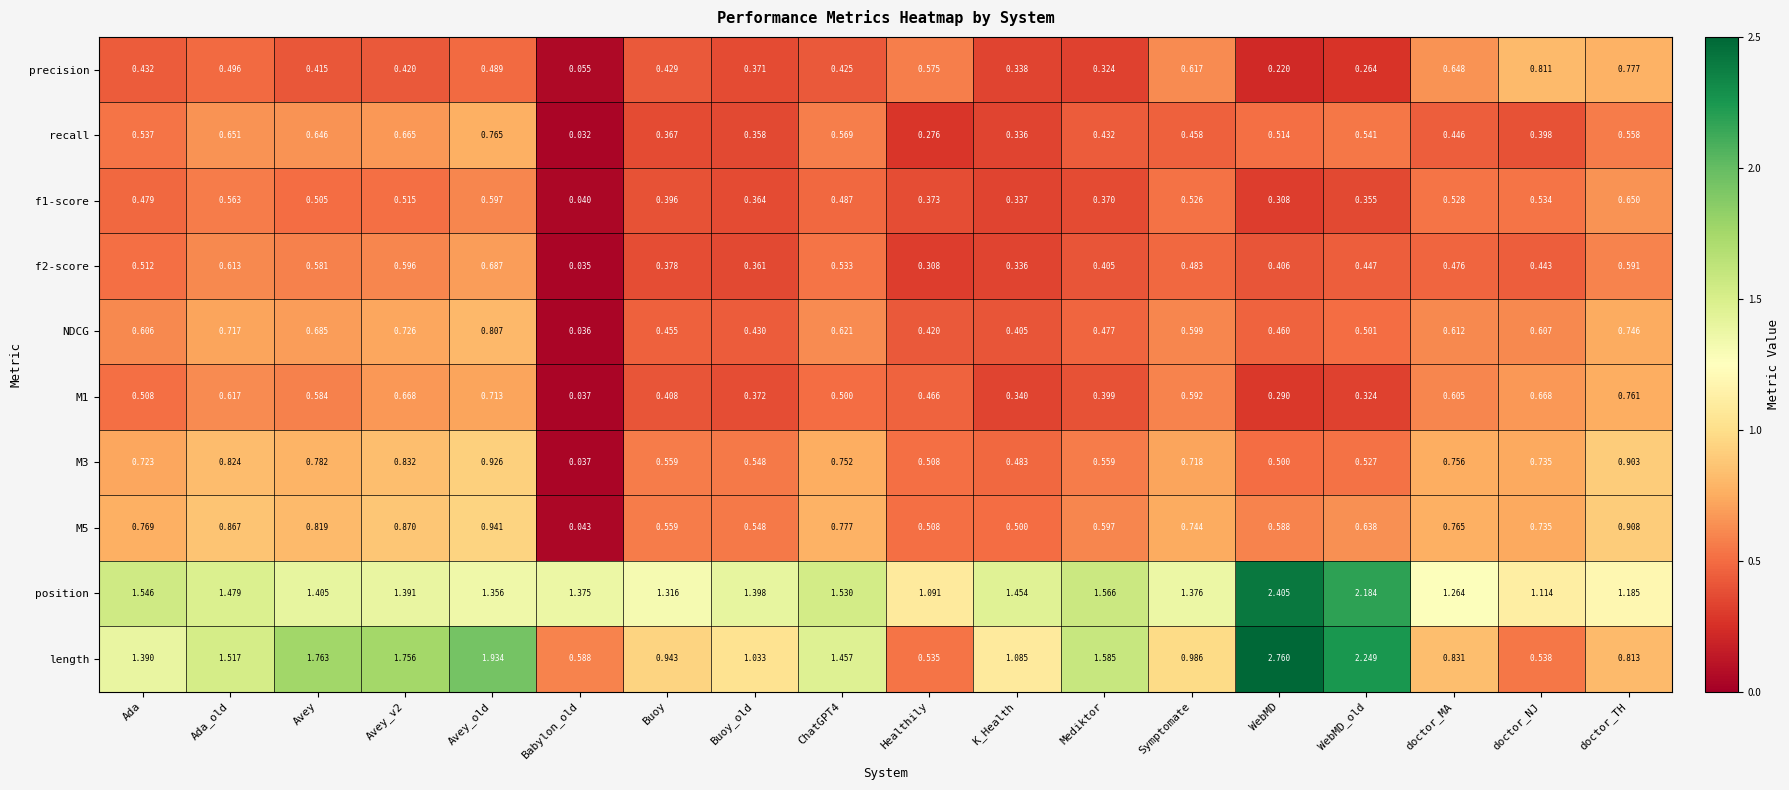

Rank the series by their maximum value, from highest to lowest.

length, position, M5, M3, precision, NDCG, recall, M1, f2-score, f1-score